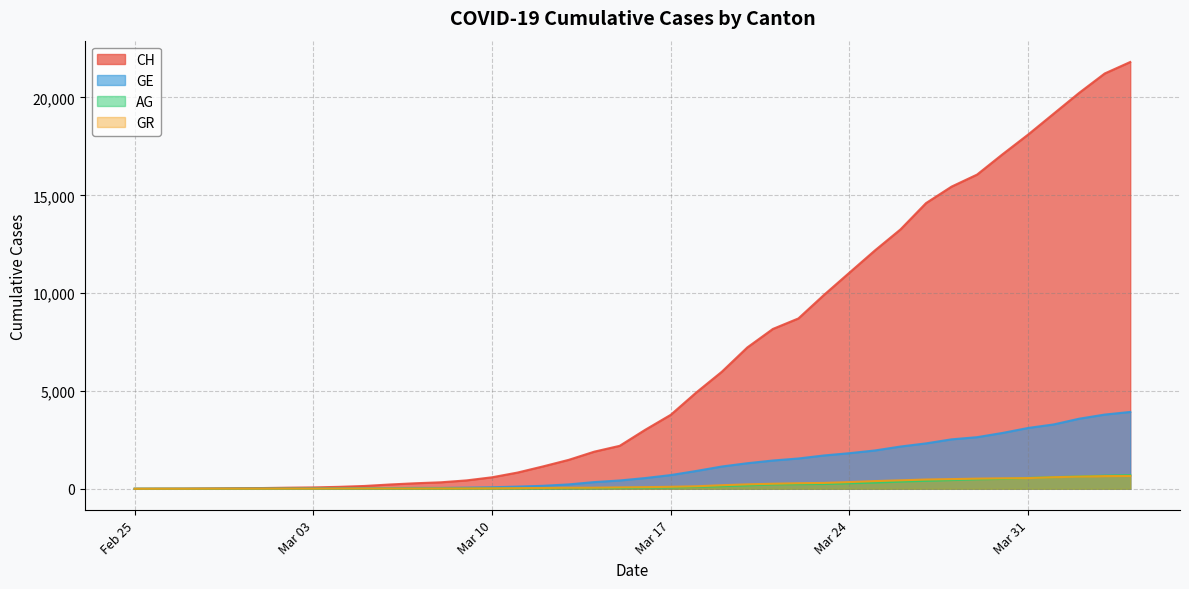

What is the average value of the AG series?

187